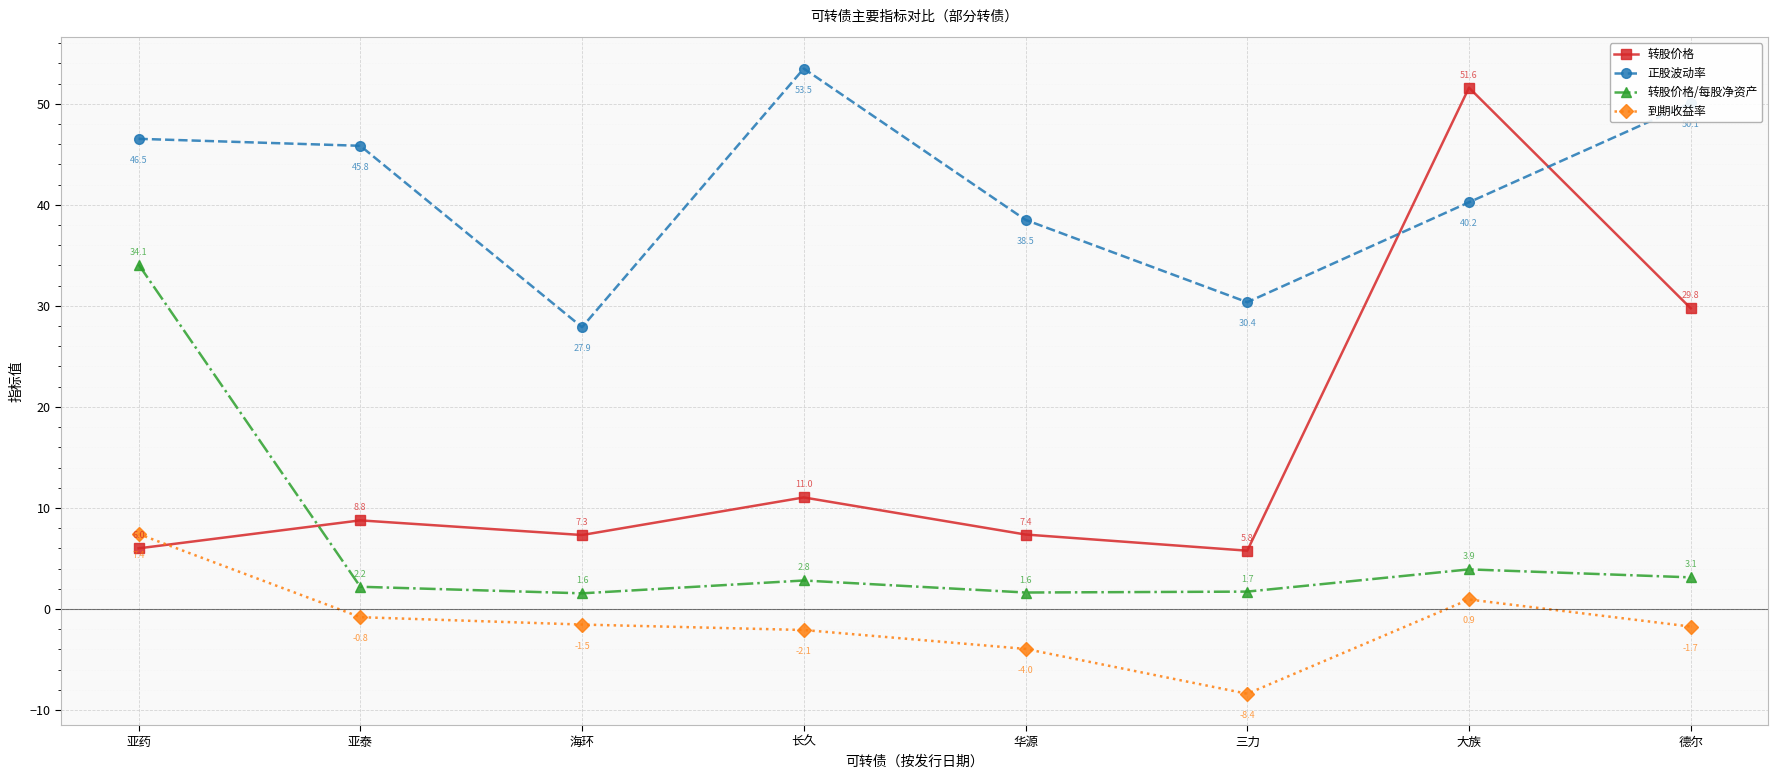

At which category is the sum across all series the highest?

大族